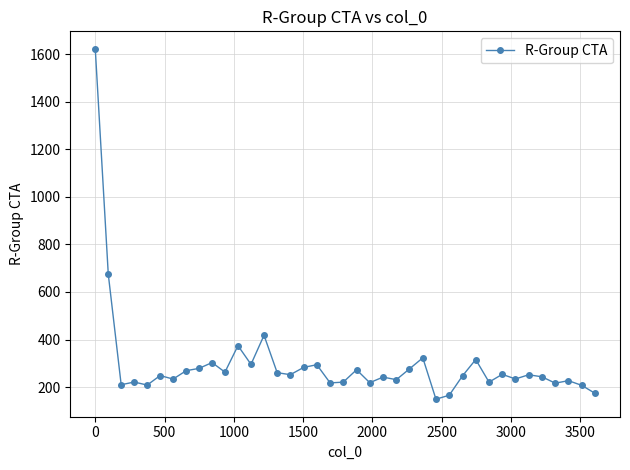

True or false: there are more than 2 points higher than both neighbors.

True